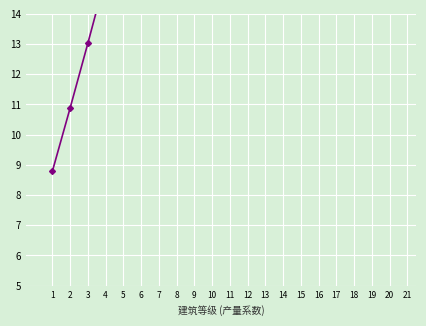

What value does the data have at 20?

58.9